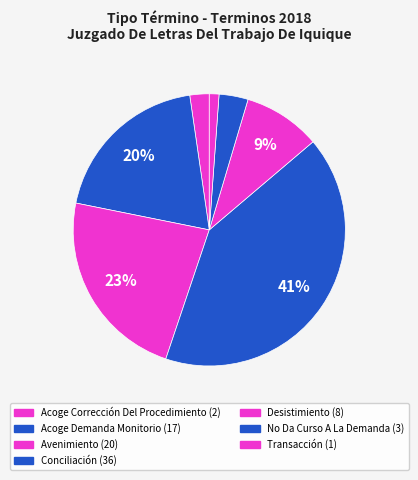

Rank the categories by value from lowest to highest.

Transacción, Acoge Corrección Del Procedimiento, No Da Curso A La Demanda, Desistimiento, Acoge Demanda Monitorio, Avenimiento, Conciliación